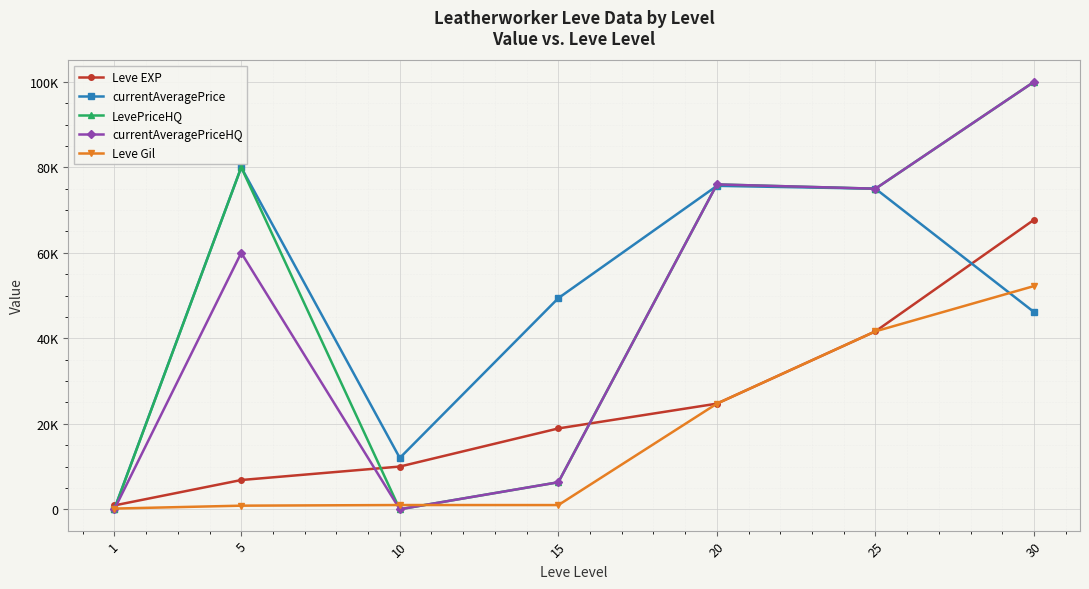

In Leve Gil, how many points are lower than both neighbors (excluding endpoints)?

1